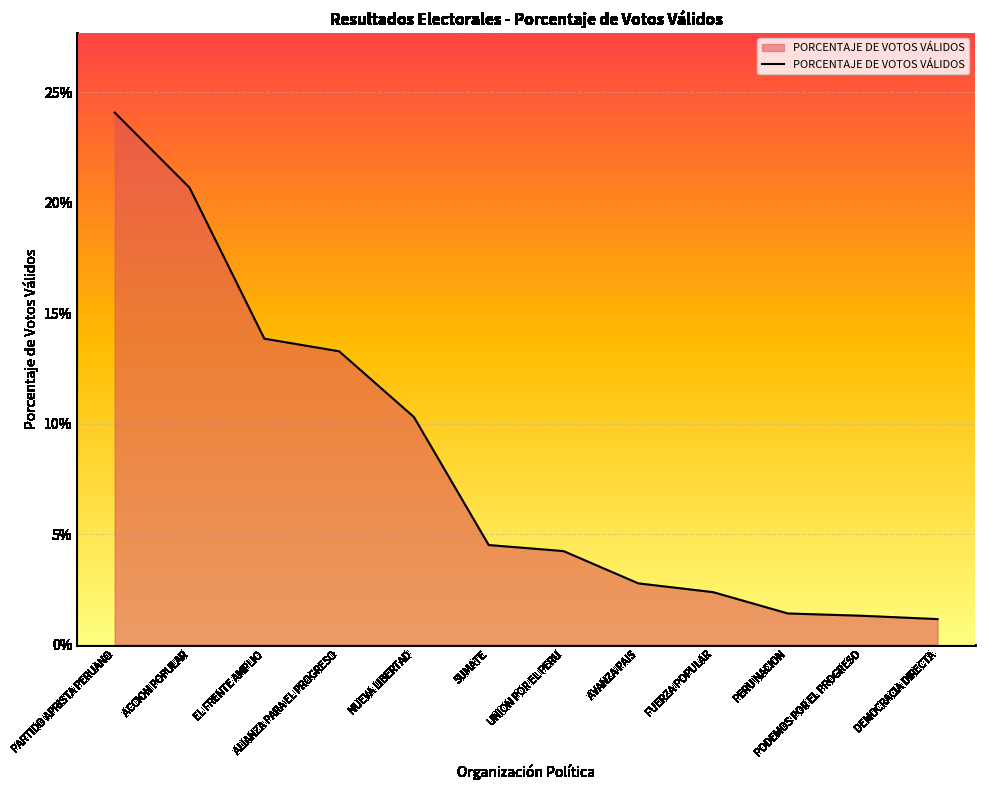

Does the chart have visible grid lines?

Yes